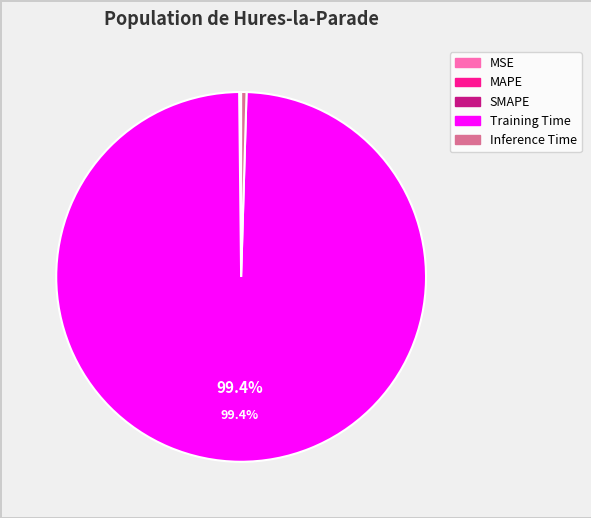

Which category has the biggest portion of the pie?

Training Time